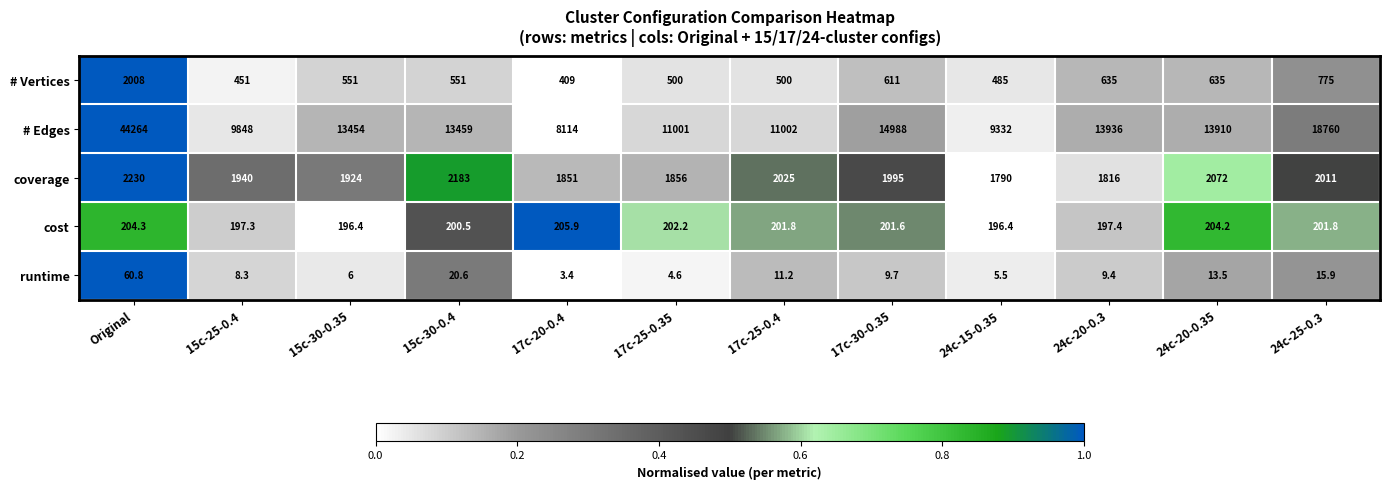

Is the value of runtime at 17c-25-0.4 greater than the value of cost at 17c-20-0.4?

No